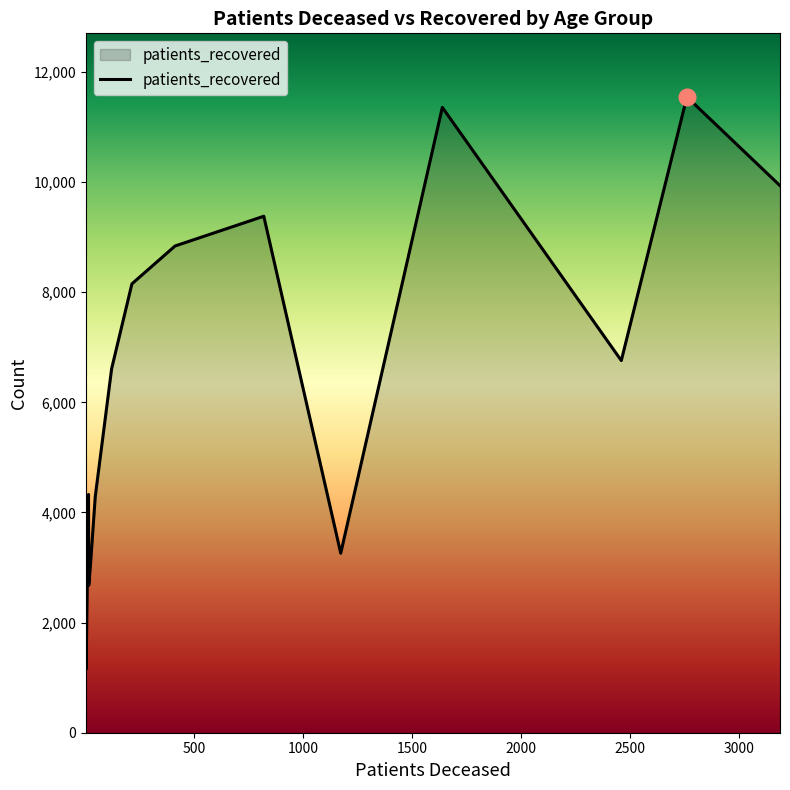

What is the greatest value displayed?

11546